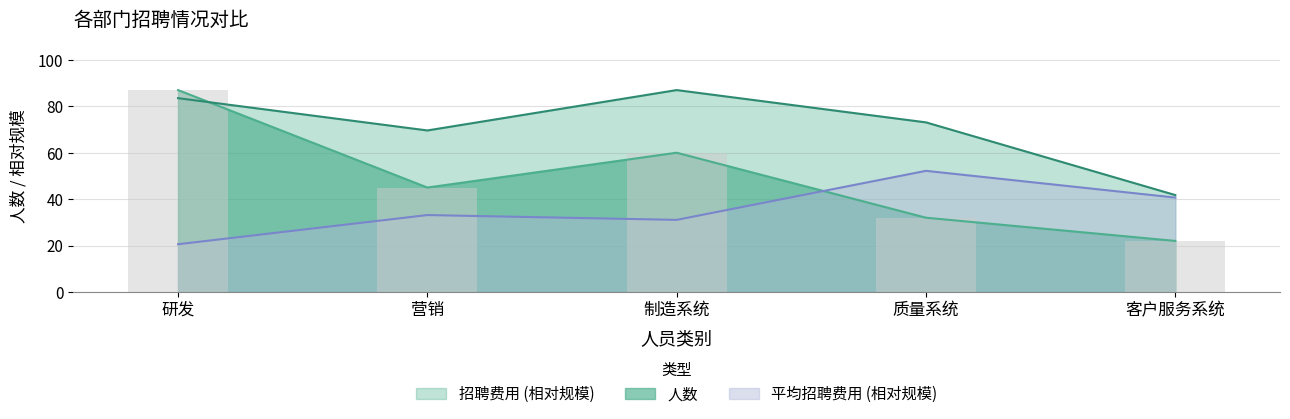

Is it true that 人数 equals 17.6 at 质量系统?

False